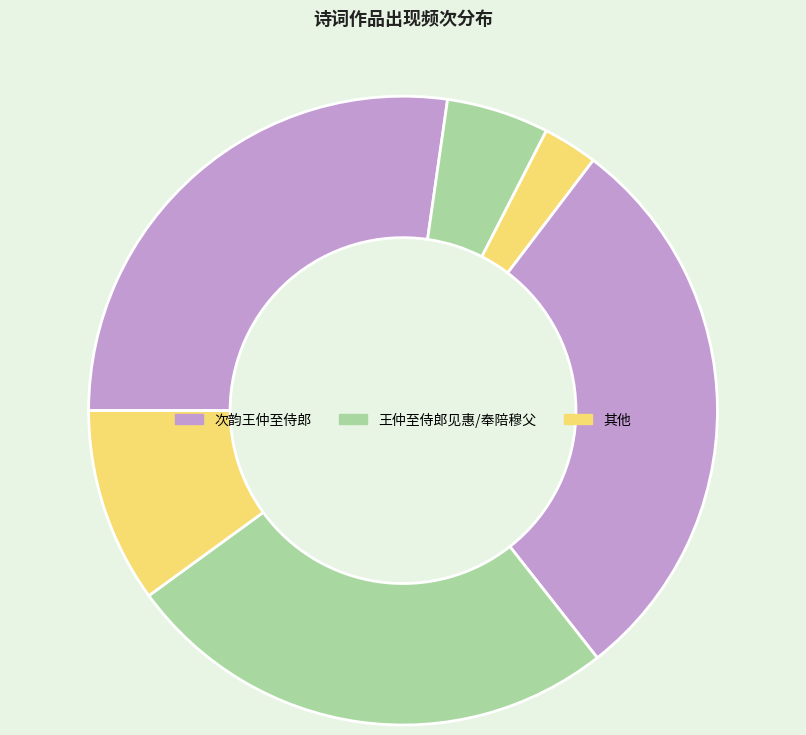

To the nearest percent, what is the difference between the largest and smallest slice percentages?

26%